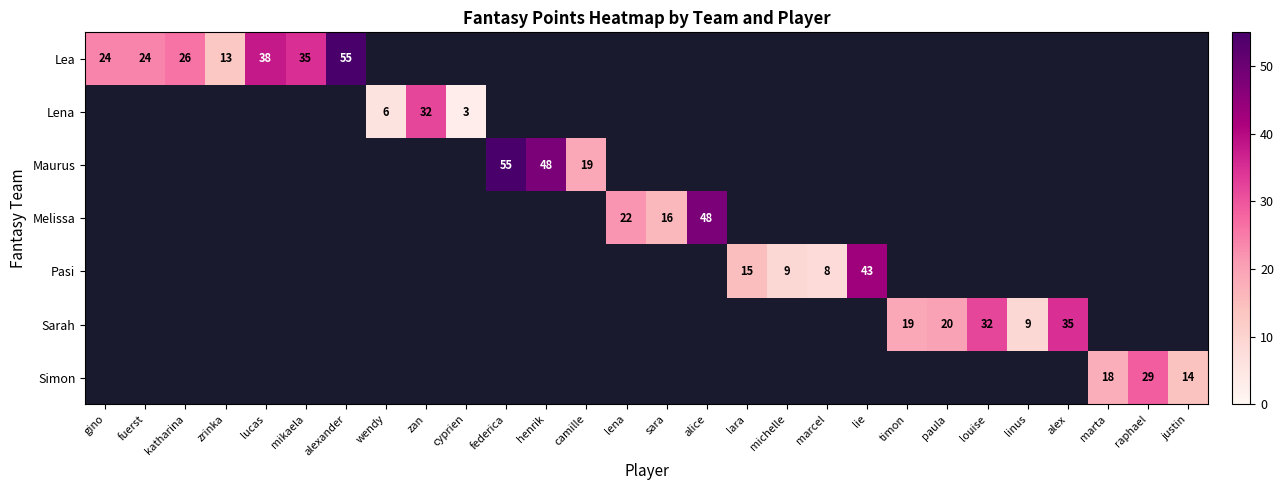

True or false: Simon has a value of 29 at raphael.

True